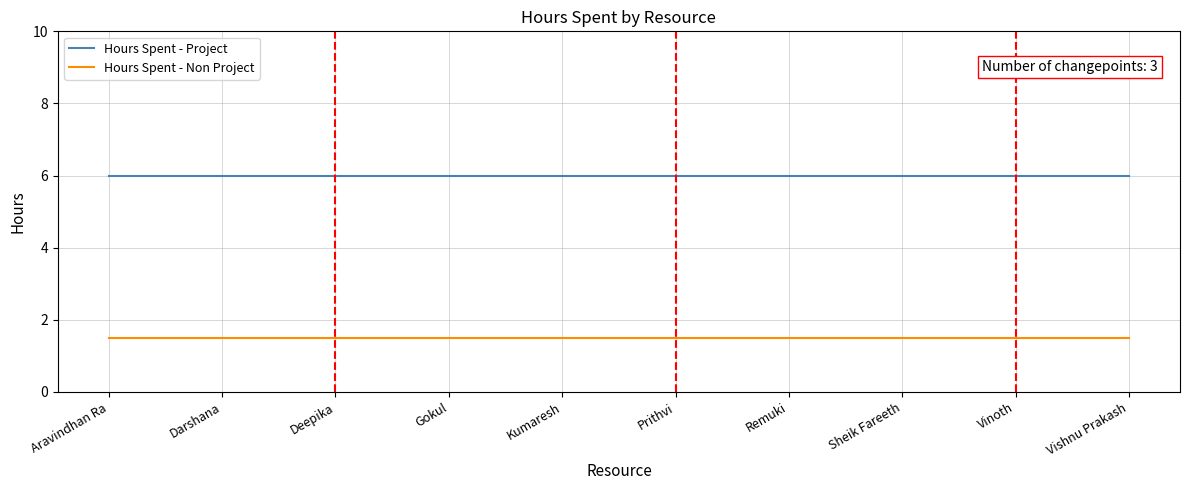

Reading left to right, what are all the values shown in this chart?

Hours Spent - Project: 6.0	6.0	6.0	6.0	6.0	6.0	6.0	6.0	6.0	6.0
Hours Spent - Non Project: 1.5	1.5	1.5	1.5	1.5	1.5	1.5	1.5	1.5	1.5